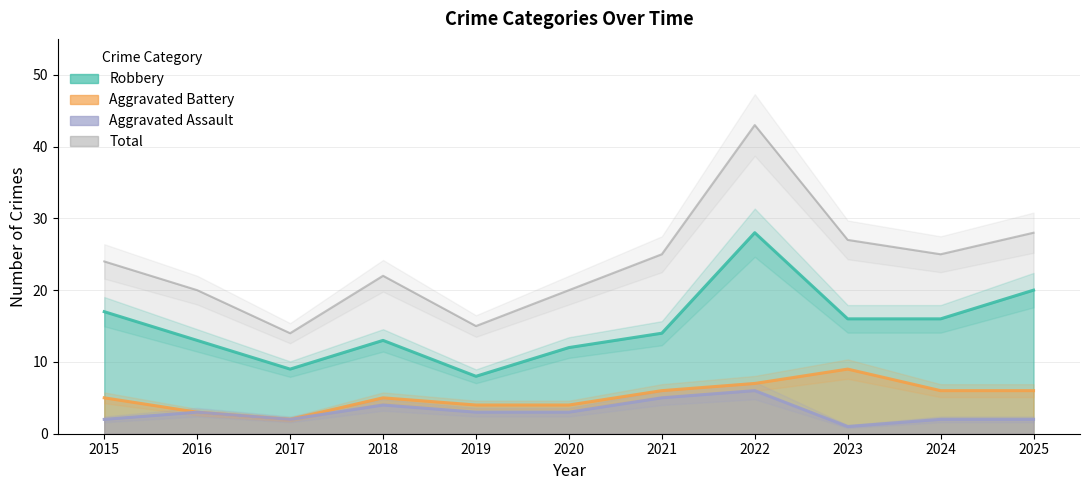

Read the value at 2024, to the nearest 10.

20